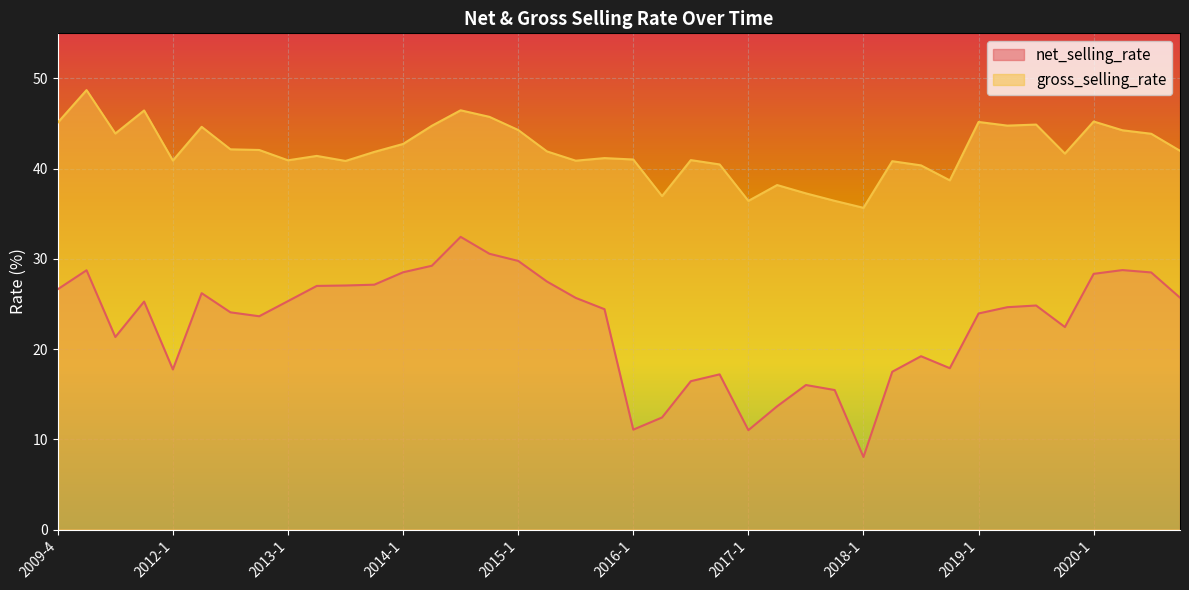

Reading left to right, list all the values displayed in this chart.

net_selling_rate: 2009-4=26.6	2010-4=28.7	2011-3=21.3	2011-4=25.3	2012-1=17.8	2012-2=26.2	2012-3=24.1	2012-4=23.6	2013-1=25.3	2013-2=27.0	2013-3=27.1	2013-4=27.1	2014-1=28.5	2014-2=29.2	2014-3=32.4	2014-4=30.6	2015-1=29.8	2015-2=27.5	2015-3=25.7	2015-4=24.4	2016-1=11.1	2016-2=12.4	2016-3=16.4	2016-4=17.2	2017-1=11.0	2017-2=13.7	2017-3=16.0	2017-4=15.5	2018-1=8.0	2018-2=17.5	2018-3=19.2	2018-4=17.9	2019-1=24.0	2019-2=24.6	2019-3=24.8	2019-4=22.5	2020-1=28.3	2020-2=28.8	2020-3=28.5	2020-4=25.7
gross_selling_rate: 2009-4=45.1	2010-4=48.7	2011-3=43.9	2011-4=46.5	2012-1=40.9	2012-2=44.6	2012-3=42.1	2012-4=42.1	2013-1=40.9	2013-2=41.4	2013-3=40.9	2013-4=41.9	2014-1=42.7	2014-2=44.8	2014-3=46.5	2014-4=45.7	2015-1=44.3	2015-2=41.9	2015-3=40.9	2015-4=41.2	2016-1=41.0	2016-2=37.0	2016-3=40.9	2016-4=40.5	2017-1=36.4	2017-2=38.2	2017-3=37.3	2017-4=36.4	2018-1=35.7	2018-2=40.8	2018-3=40.4	2018-4=38.7	2019-1=45.2	2019-2=44.8	2019-3=44.9	2019-4=41.7	2020-1=45.2	2020-2=44.3	2020-3=43.9	2020-4=42.0